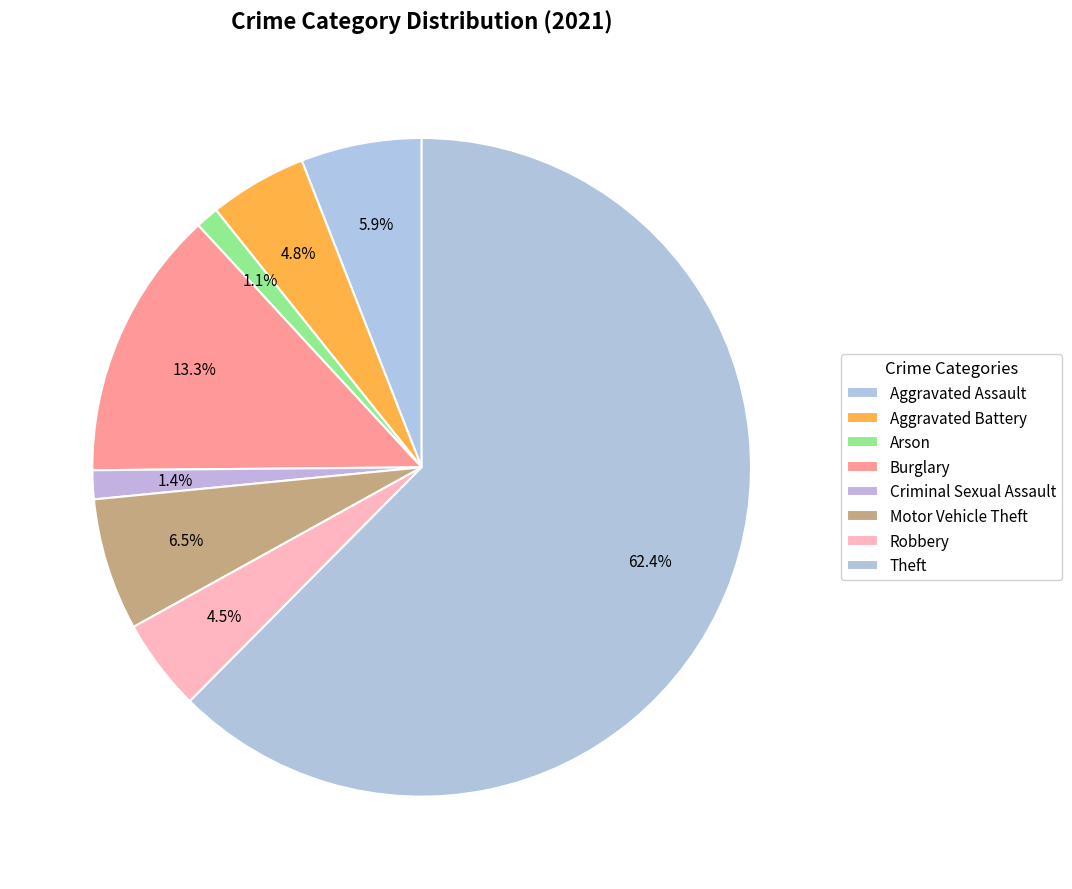

What is the change in value from Criminal Sexual Assault to Robbery?

+11